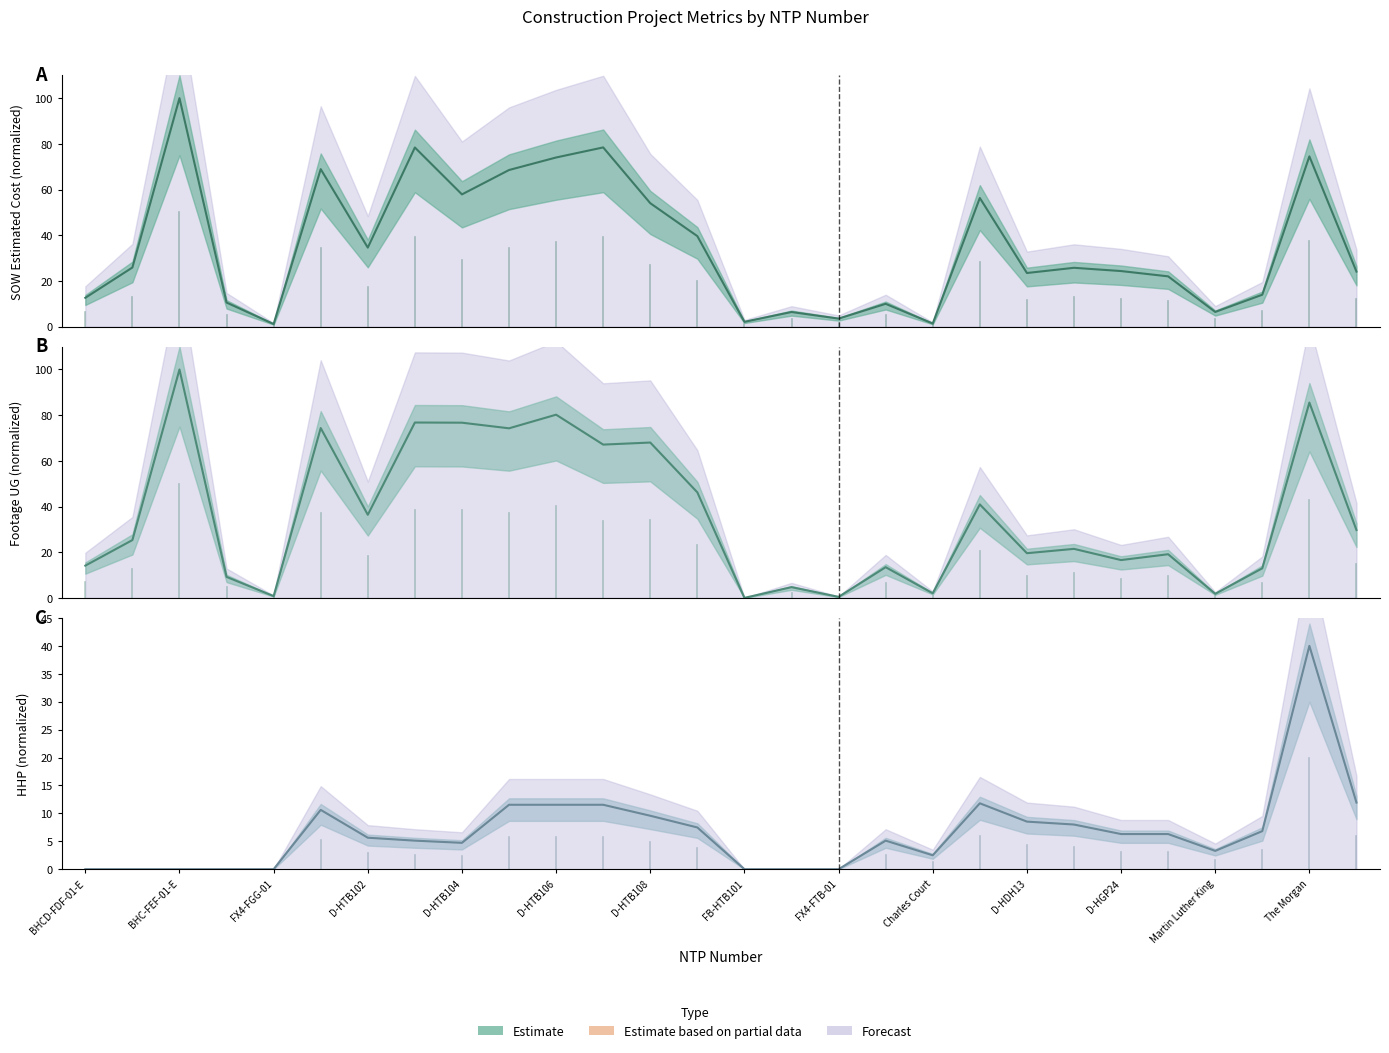

How many data points in Footage UG are above 25?

14